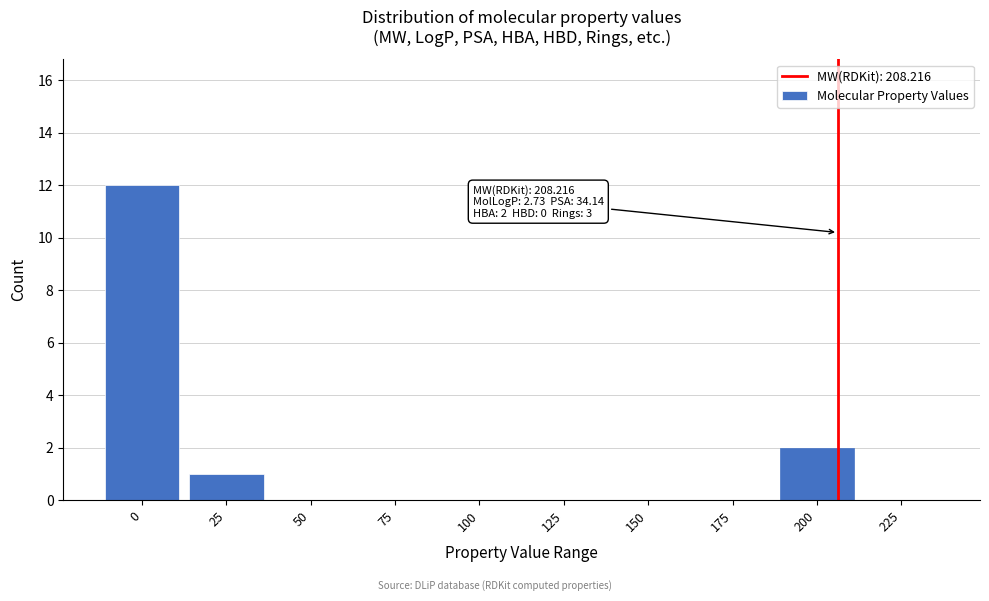

Reading left to right, what are all the values shown in this chart?

0=12	25=1	50=0	75=0	100=0	125=0	150=0	175=0	200=2	225=0